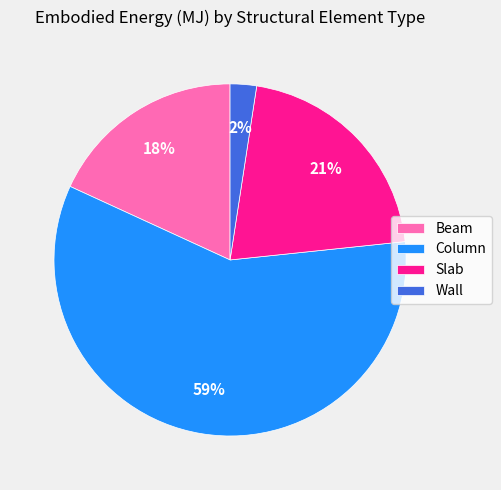

Does Slab represent more than half of the total?

No